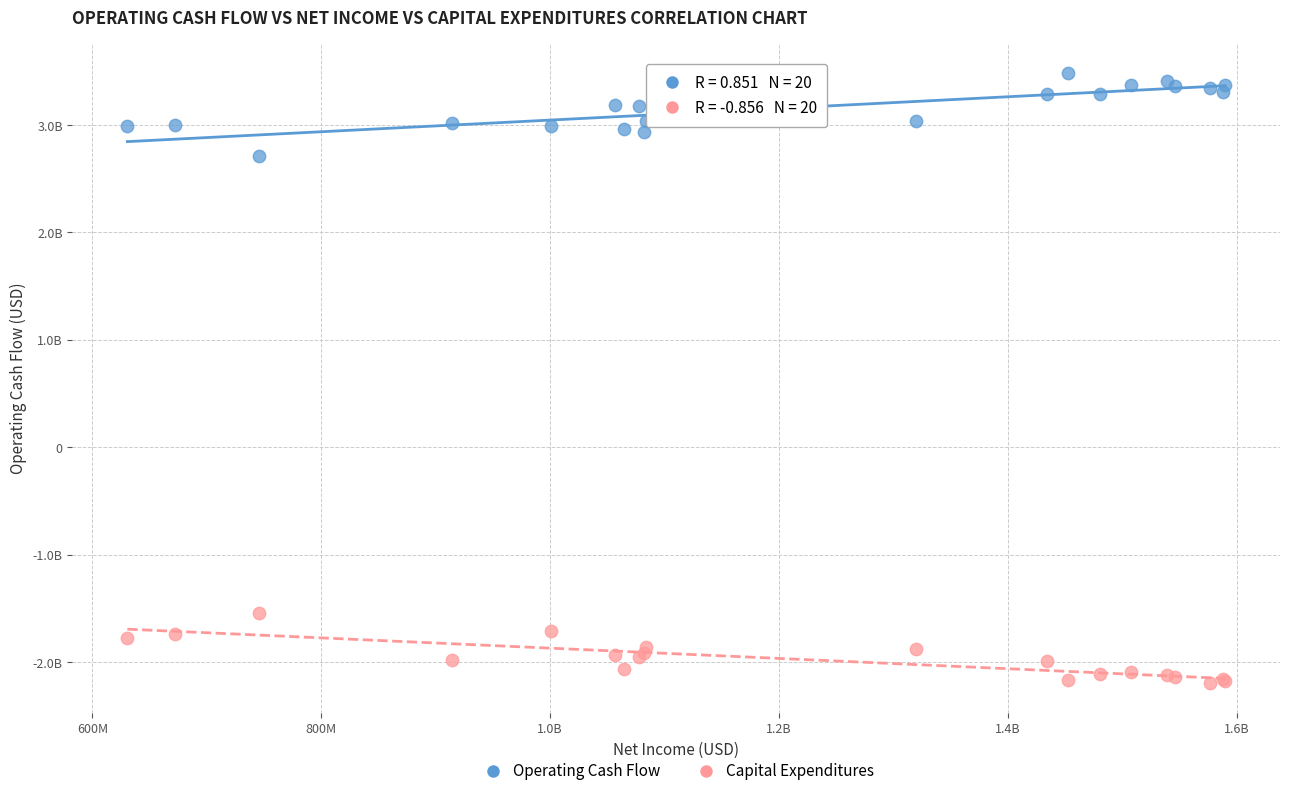

Which series contains the highest Y value?

Operating Cash Flow